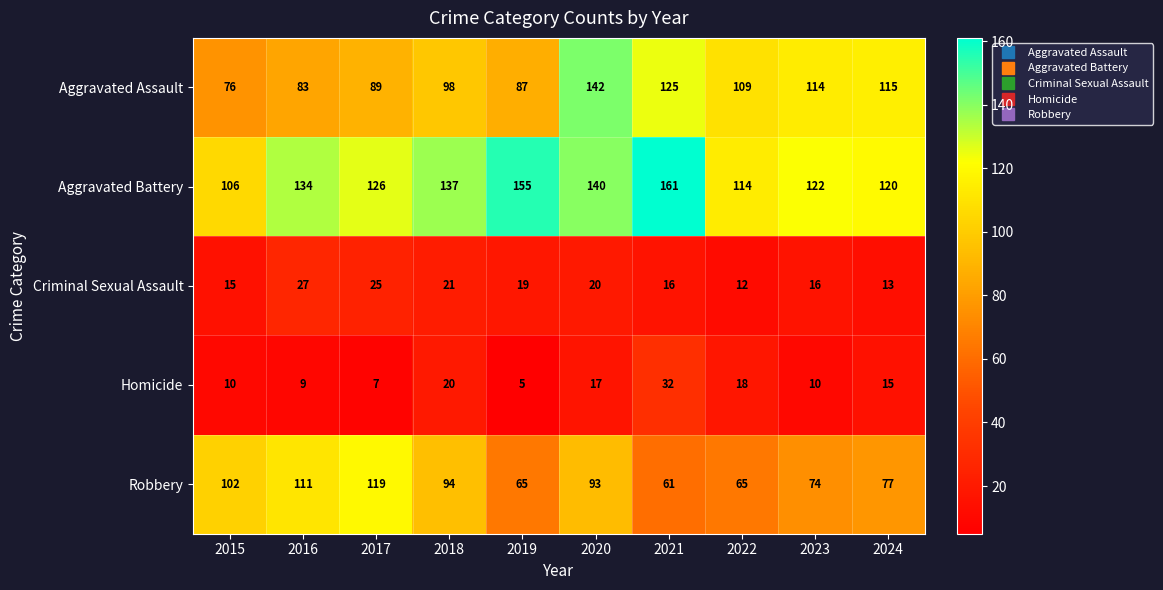

What is the sum of all Robbery values?

861